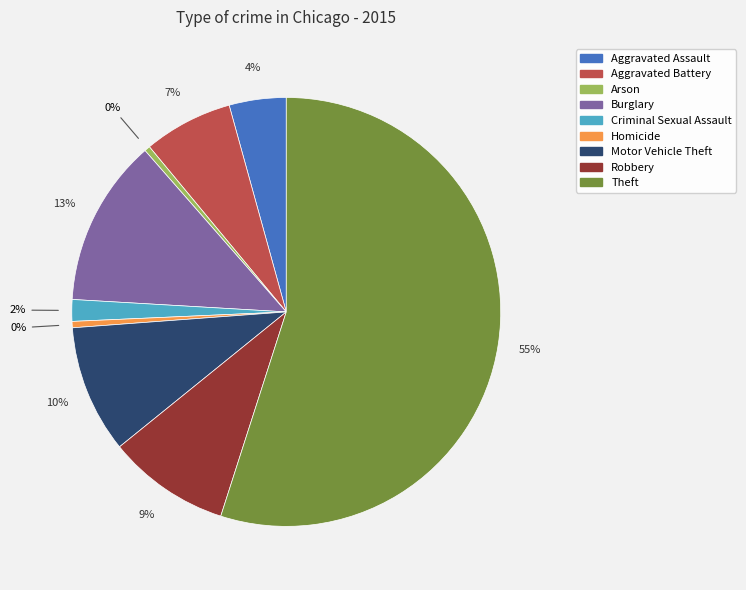

What percentage is the Burglary slice, to the nearest percent?

13%